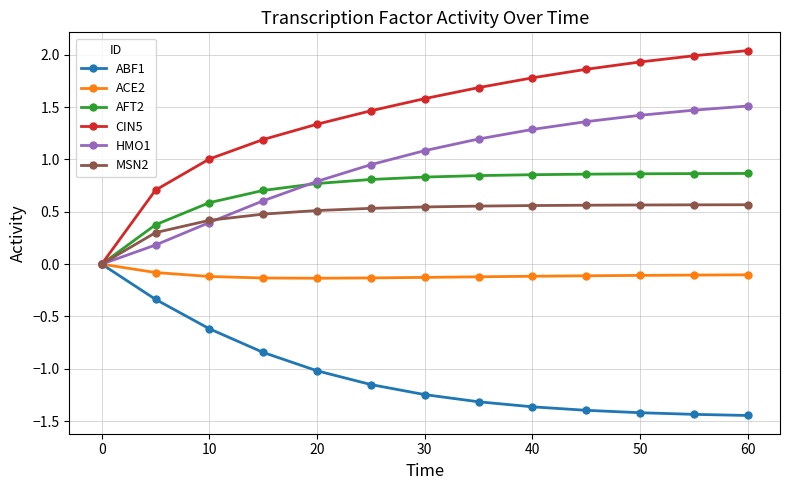

Does the chart have visible grid lines?

Yes